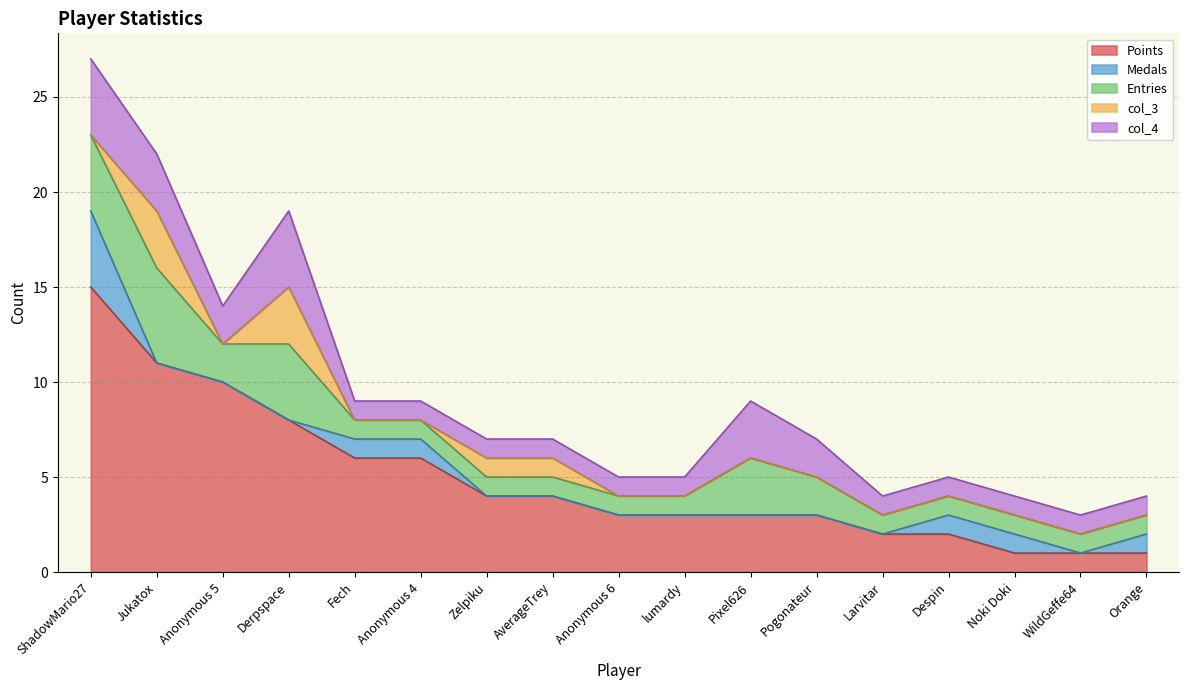

True or false: col_4 and Medals cross at least once.

False